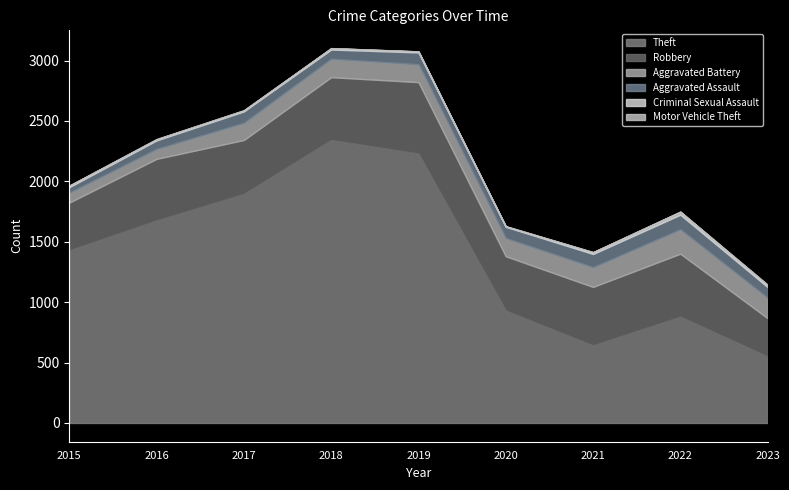

Does the chart have visible grid lines?

No